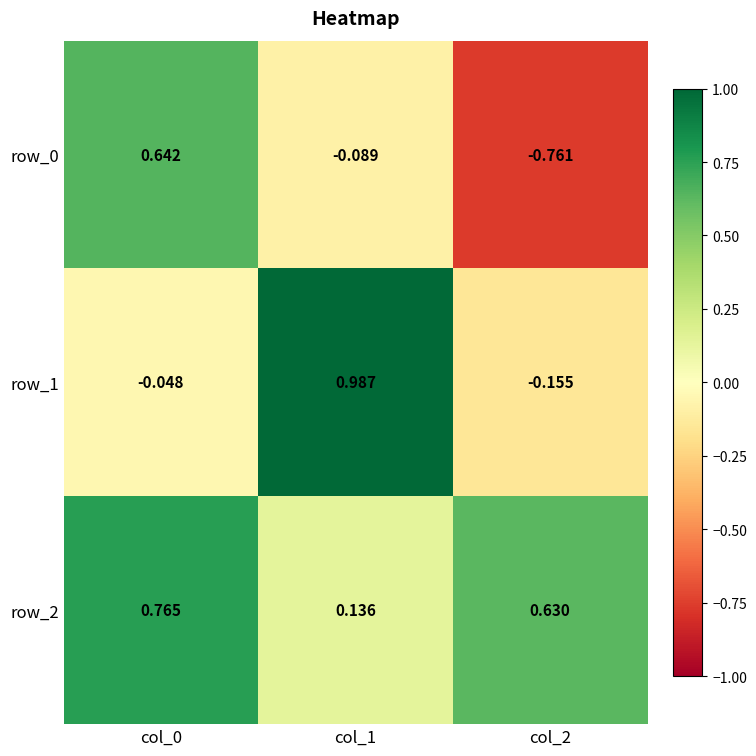

Is the value of row_0 at col_2 greater than the value of row_2 at col_0?

No